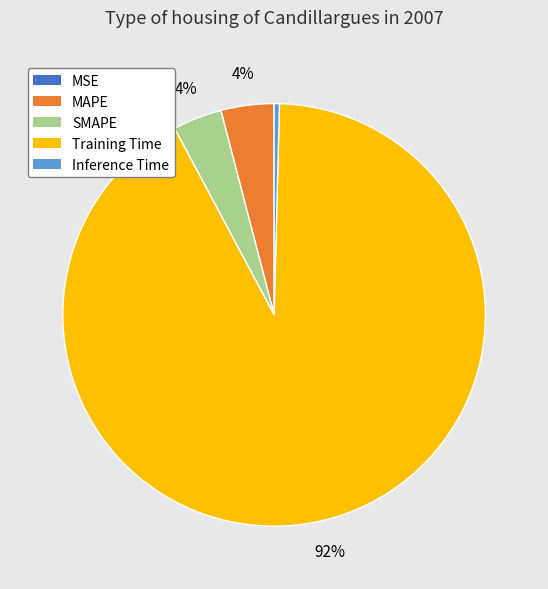

Between SMAPE and Training Time, which is larger?

Training Time